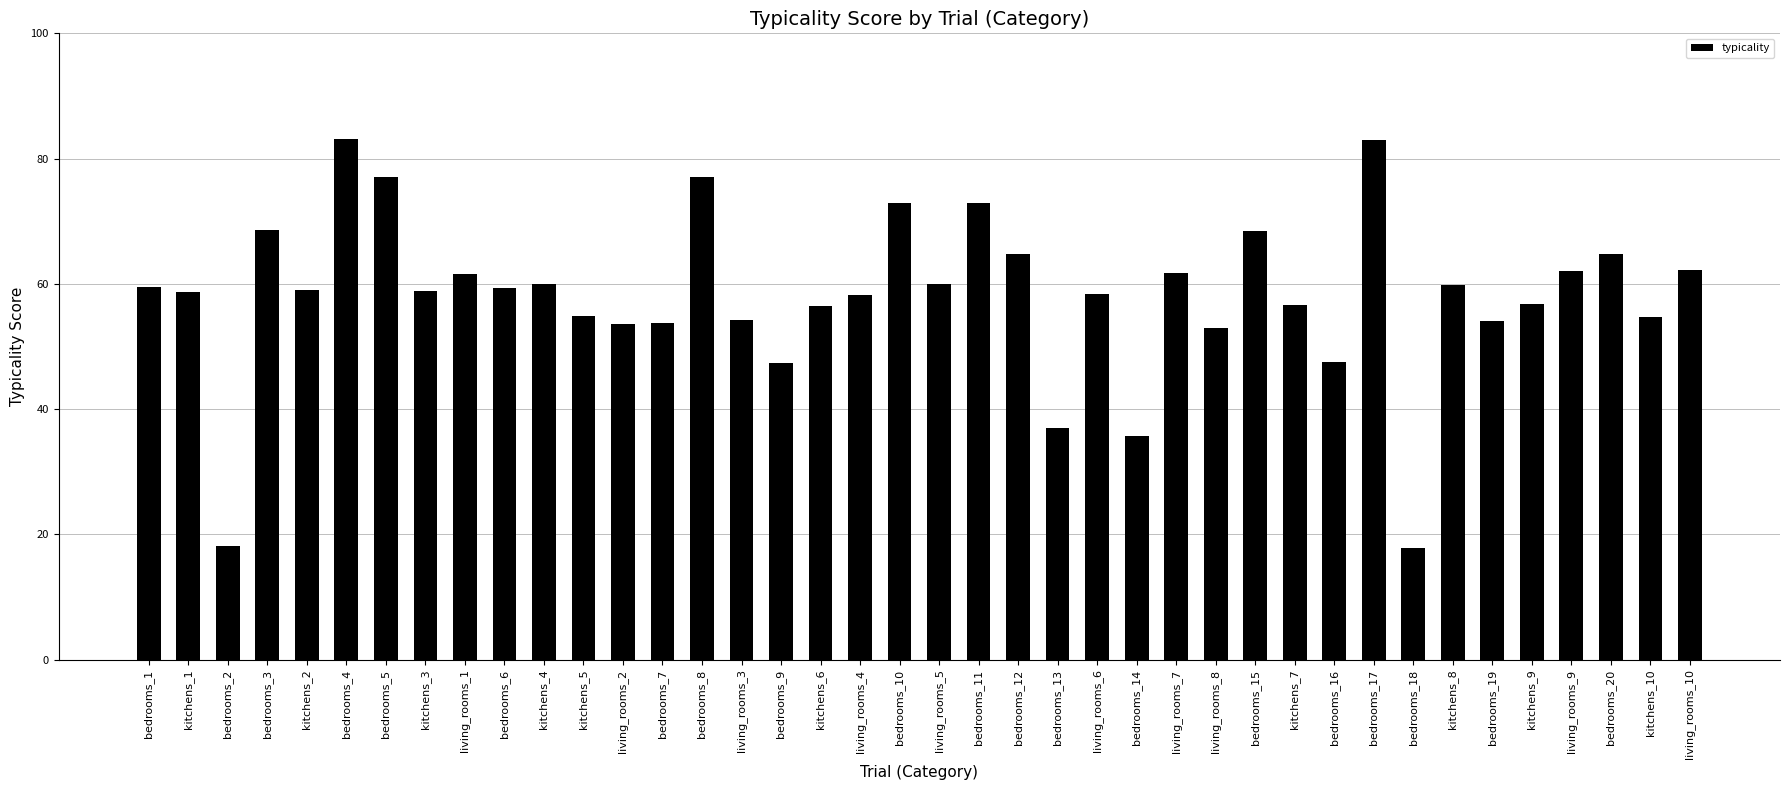

What is the value of the 8th bar from the left?

58.9